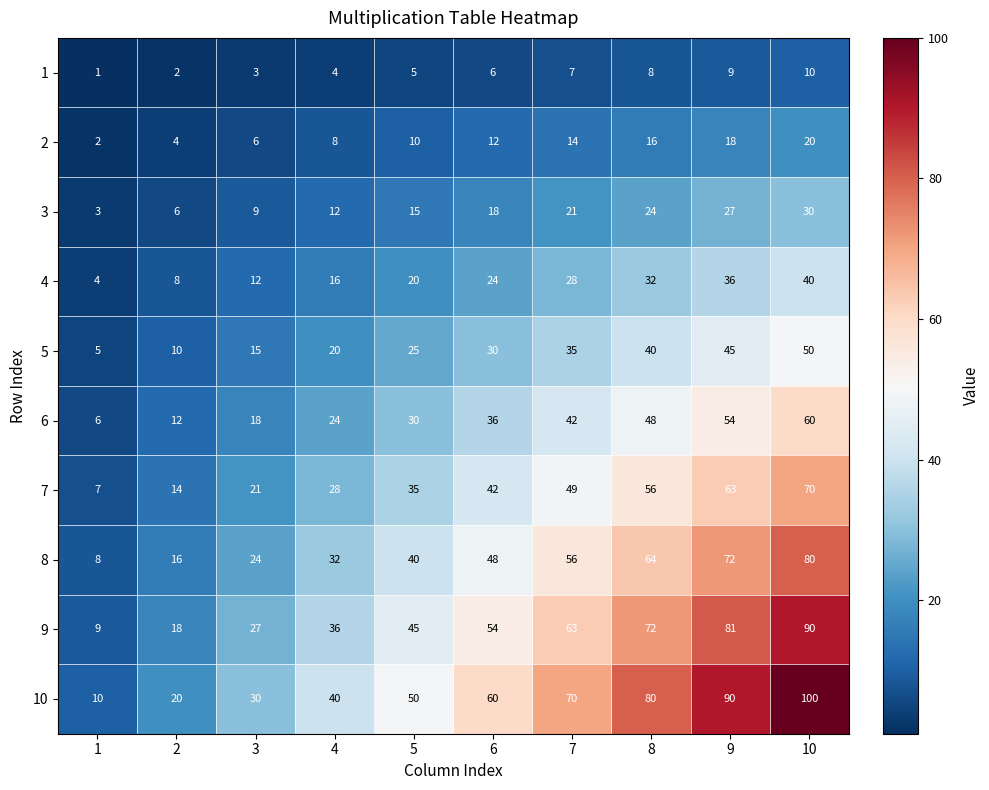

List the series in order of their peak value, highest first.

10, 9, 8, 7, 6, 5, 4, 3, 2, 1